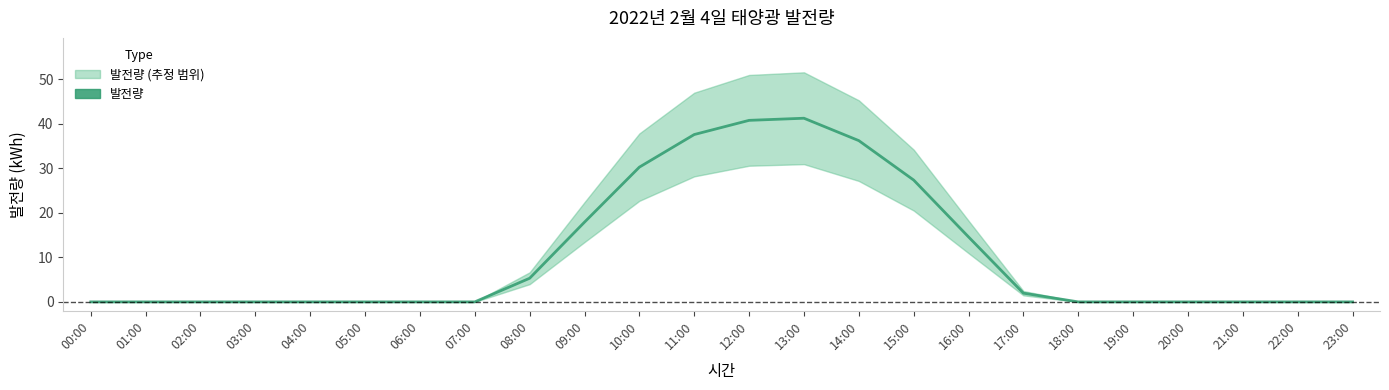

At which category does the data reach its first local peak?

13:00